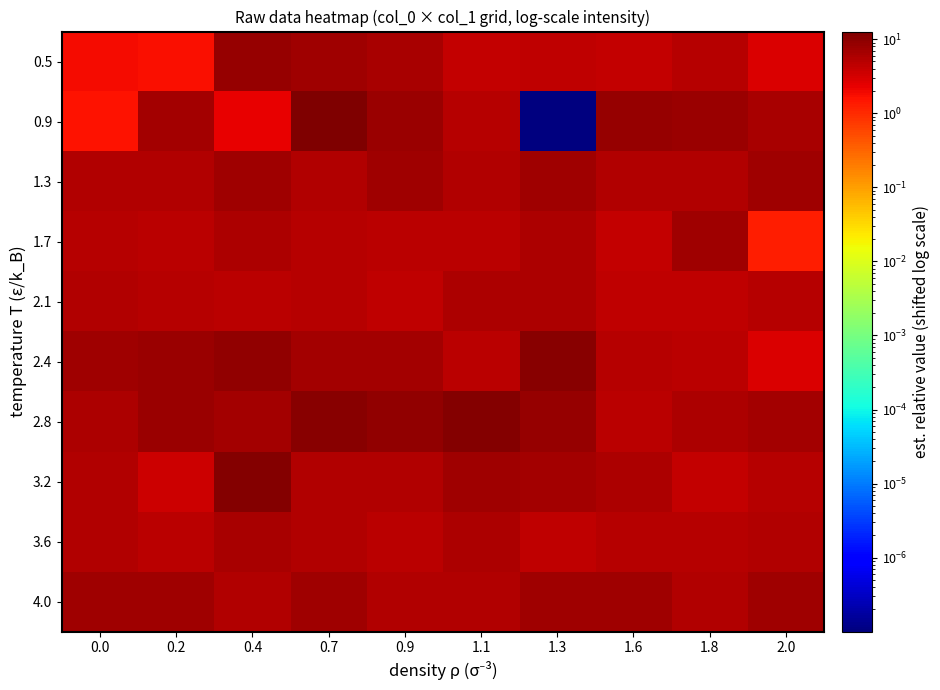

Which category has the lowest value across all series?

1.3